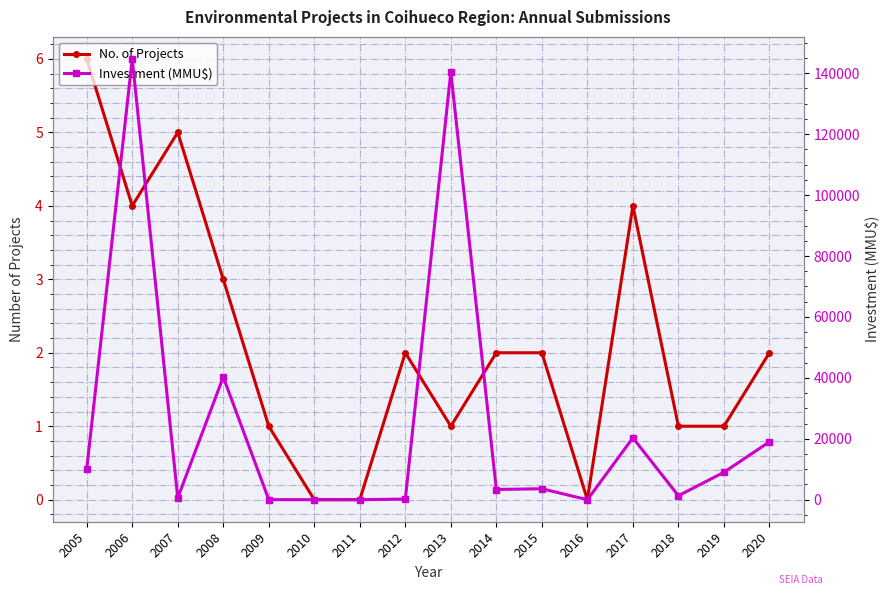

How many lines are shown in the chart?

2